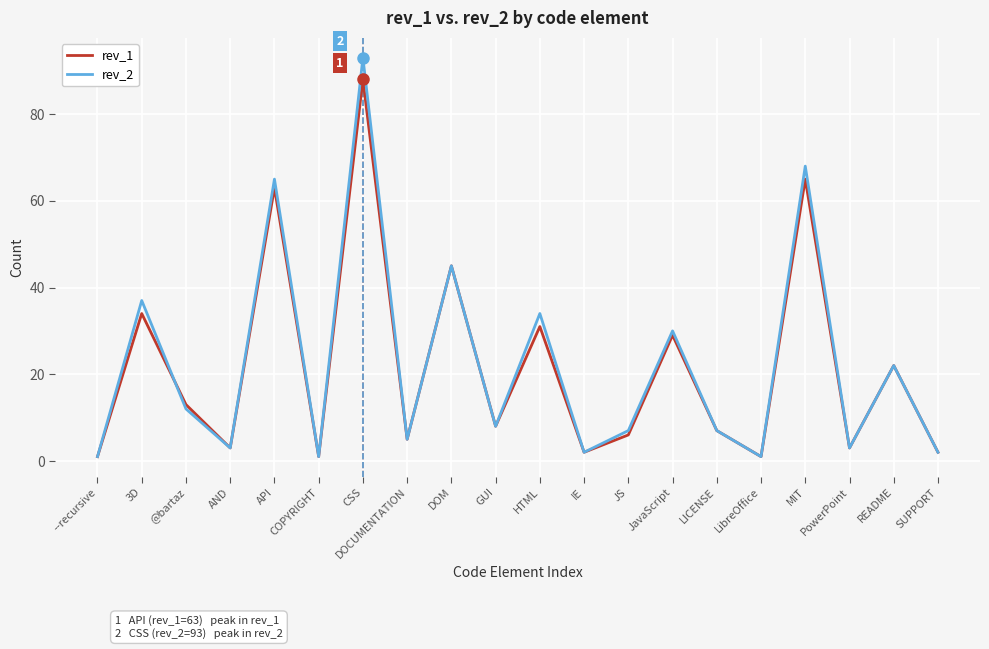

Rank the series by their maximum value, from lowest to highest.

rev_1, rev_2